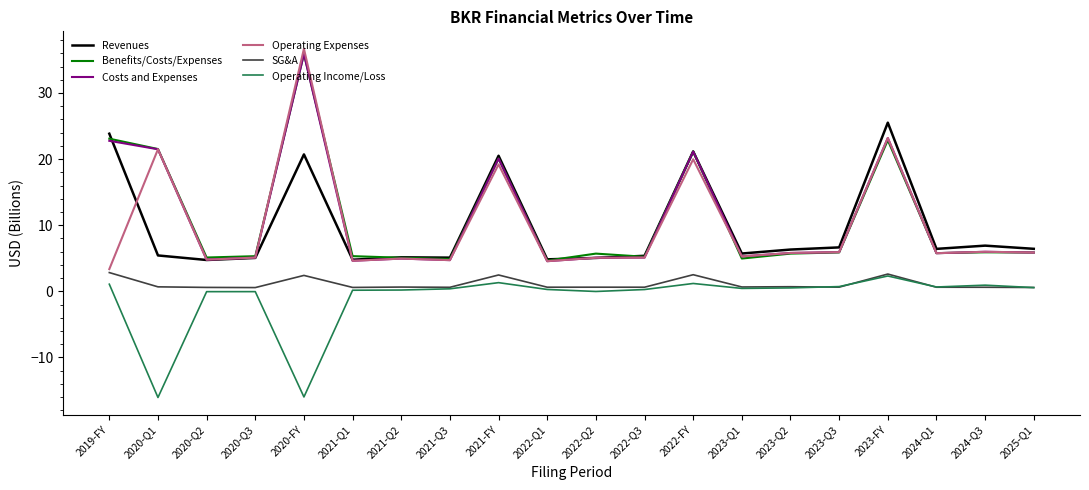

The value of Costs and Expenses at 2024-Q1 is 2.5. True or false?

False